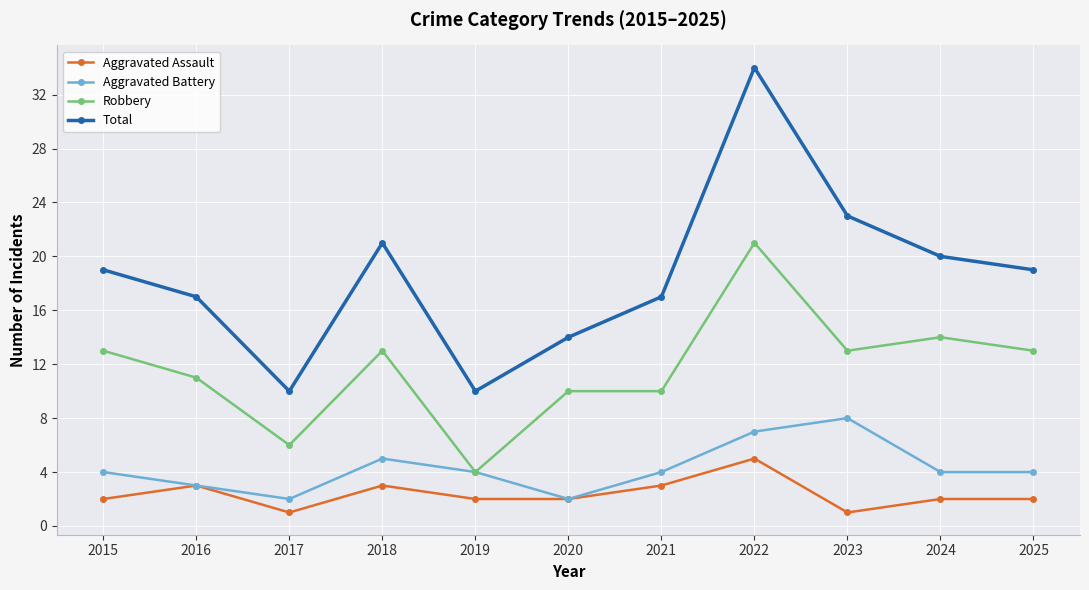

What is the lowest value of the Aggravated Assault series?

1